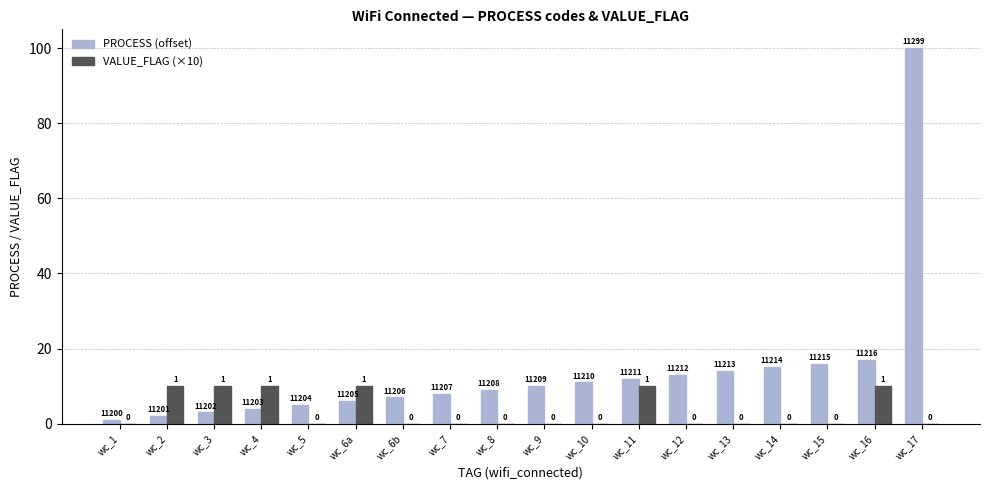

Which series has the widest spread of values?

PROCESS (offset)